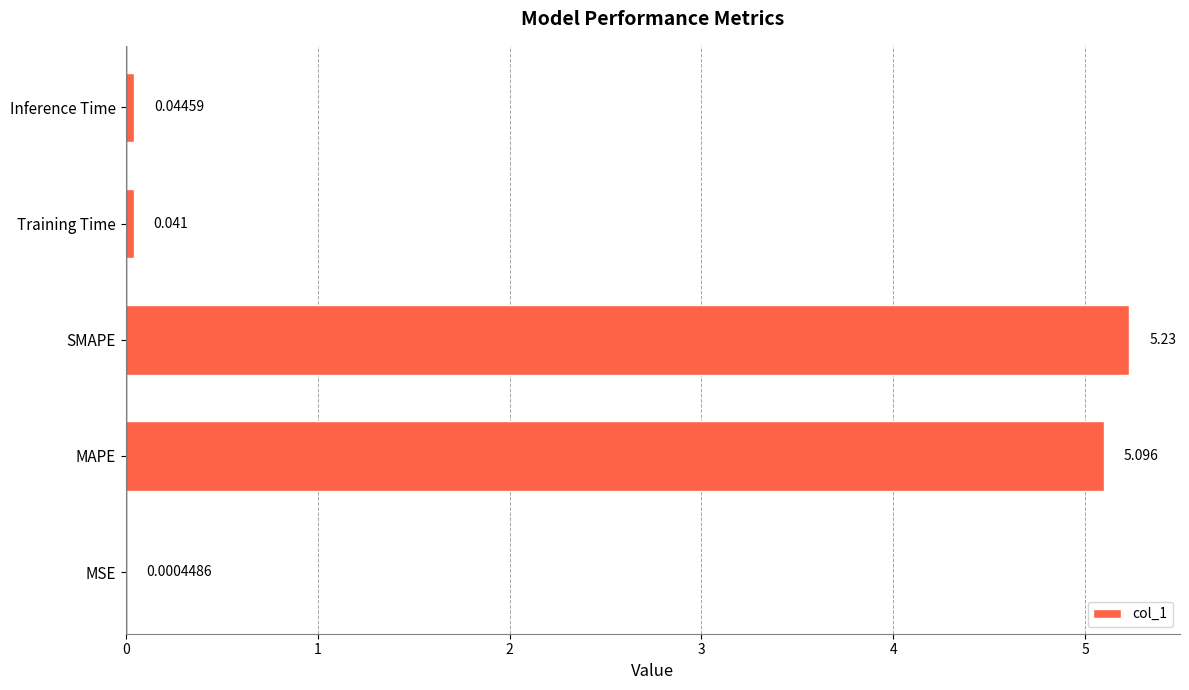

Where is the data nearest to the value 2?

Inference Time